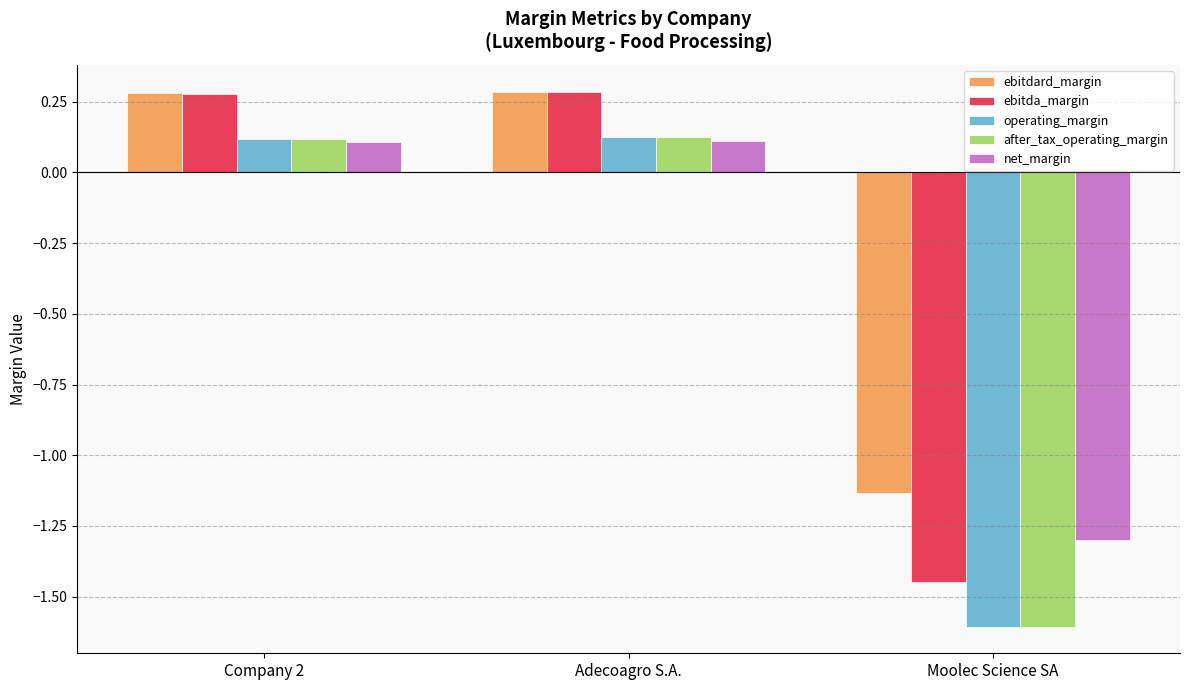

What is the total value across all series at Moolec Science SA?

-7.1